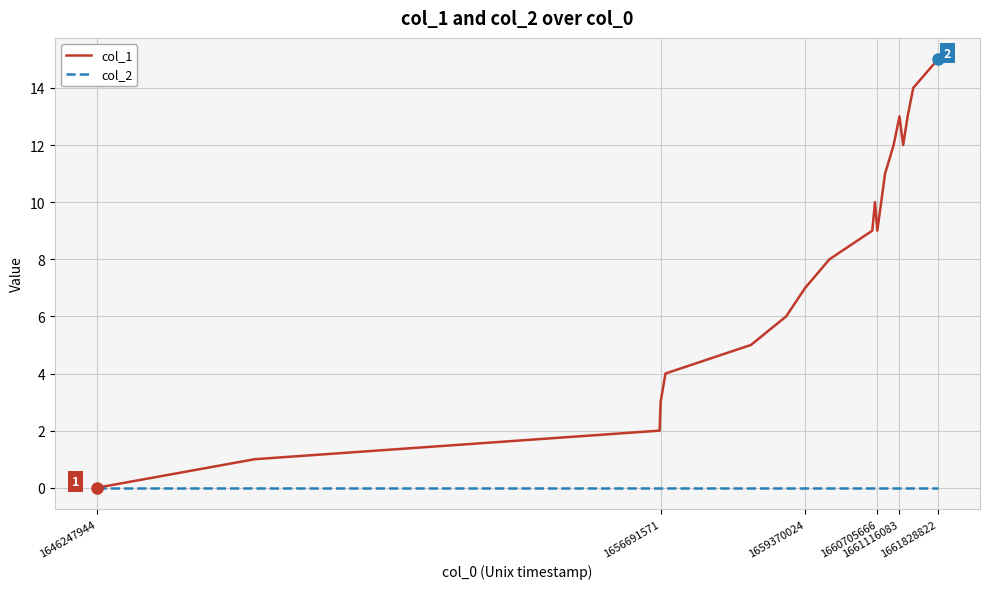

Rank the series by their average value, from highest to lowest.

col_1, col_2